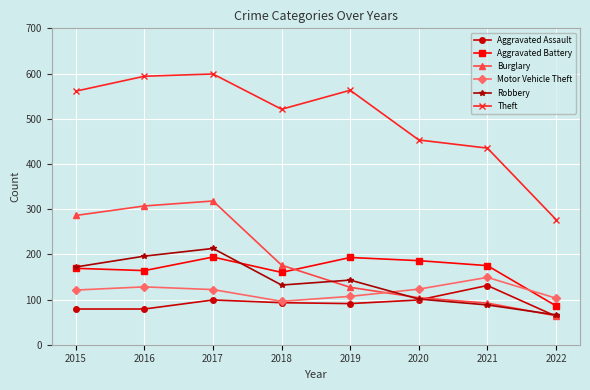

Which series has the widest spread of values?

Theft